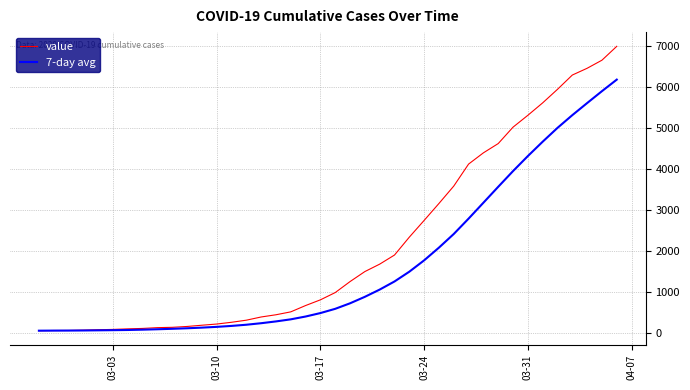

What is the highest value of the value series?

6995.0